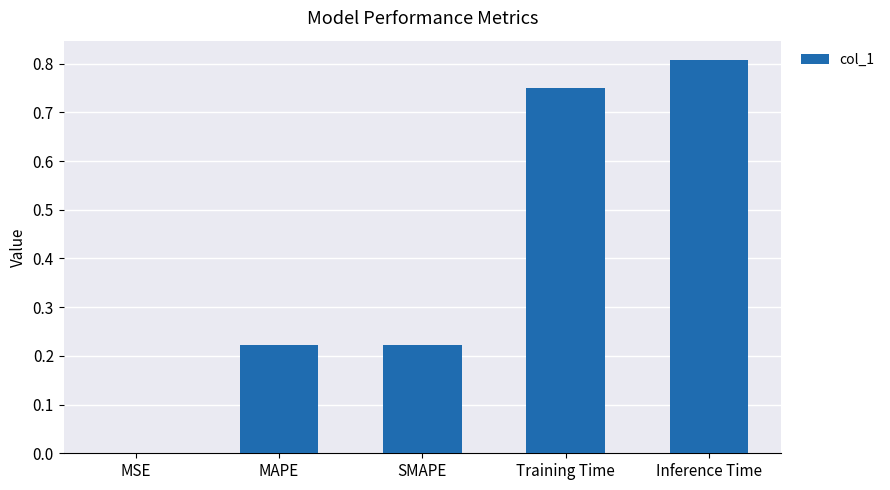

What is the sum of all values?

2.0